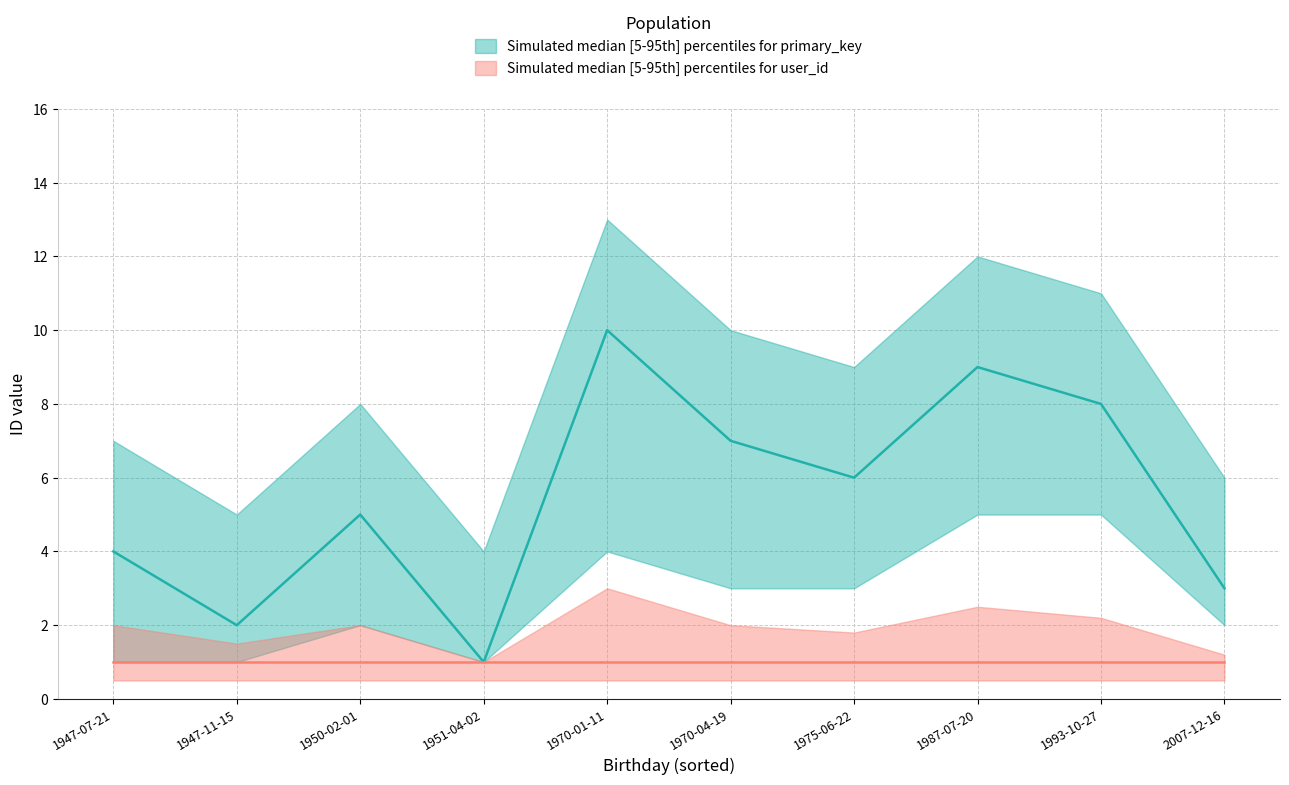

True or false: the data shows 1 at 1951-04-02.

True